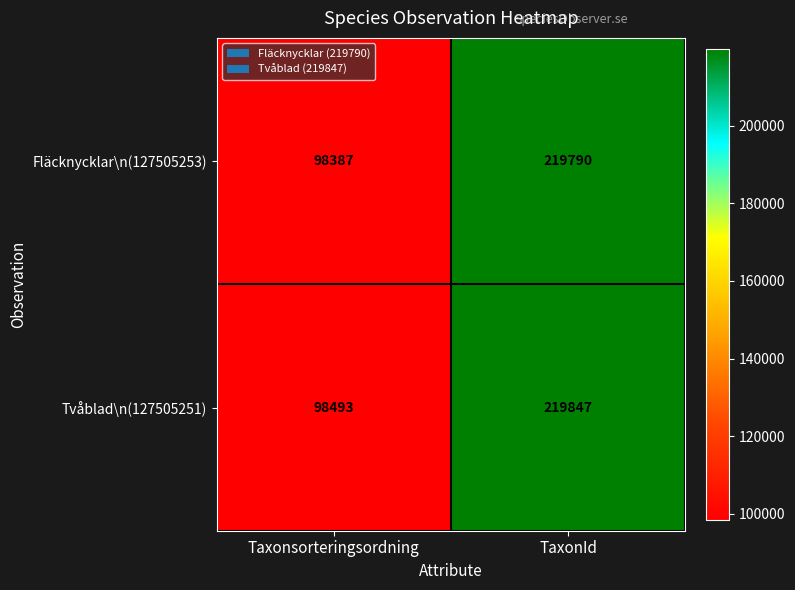

What is the average value of the Tvåblad\n(127505251) series?

159170